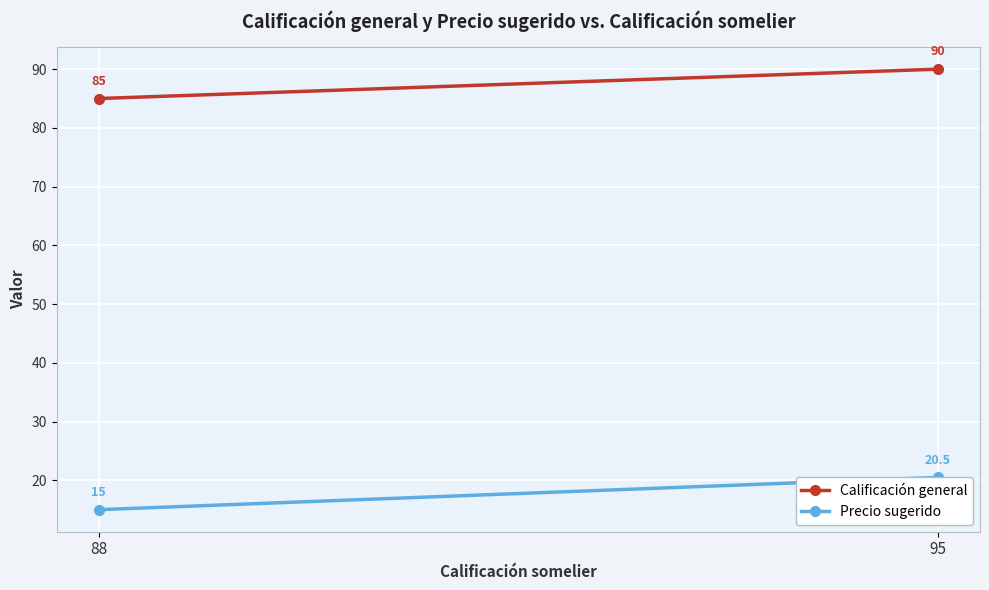

Which has a higher value, 95 or 88?

95